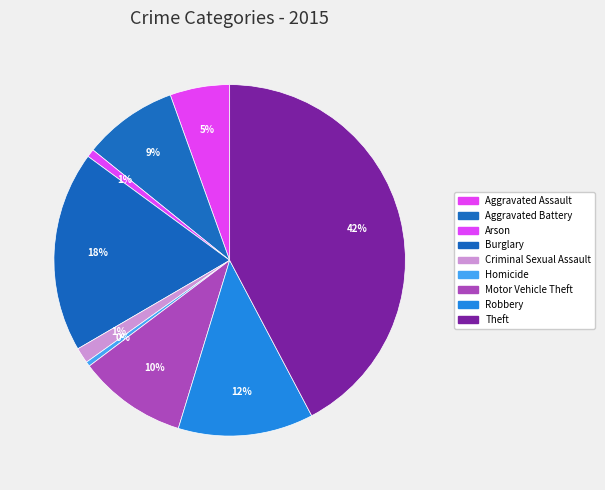

Does any single category account for the majority?

No